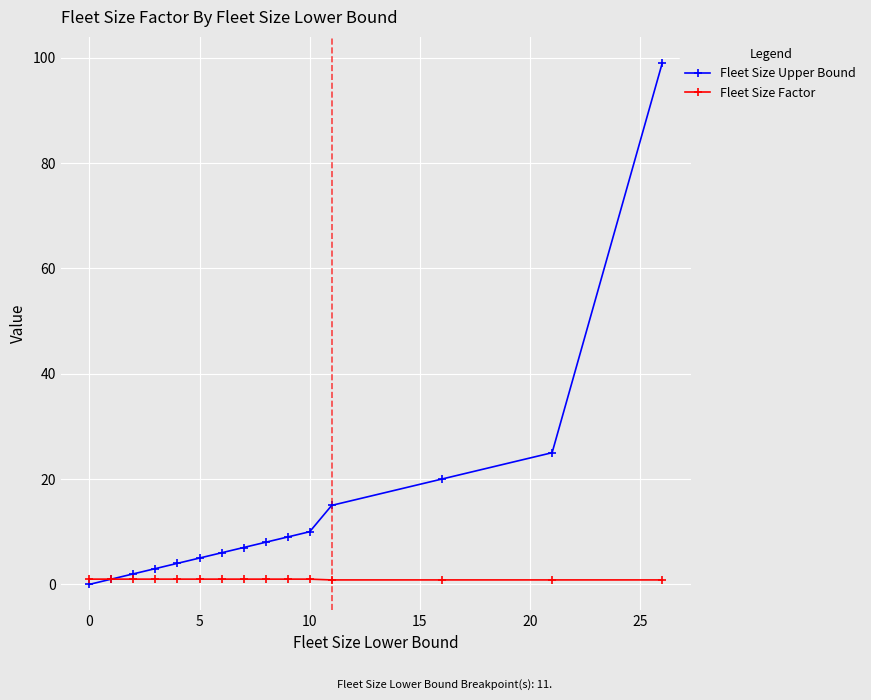

How many series are shown in this chart?

2